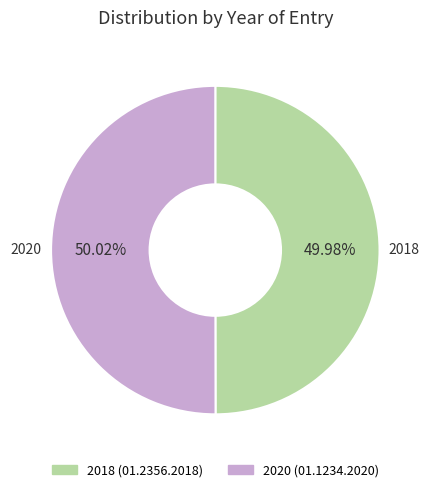

Do 2020 and 2018 together represent more than half of the pie?

Yes